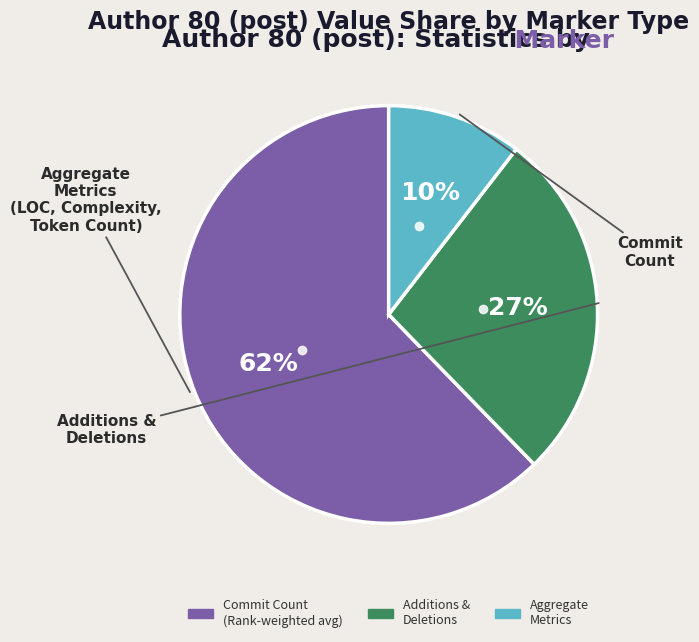

To the nearest percent, what is the average slice percentage?

33%